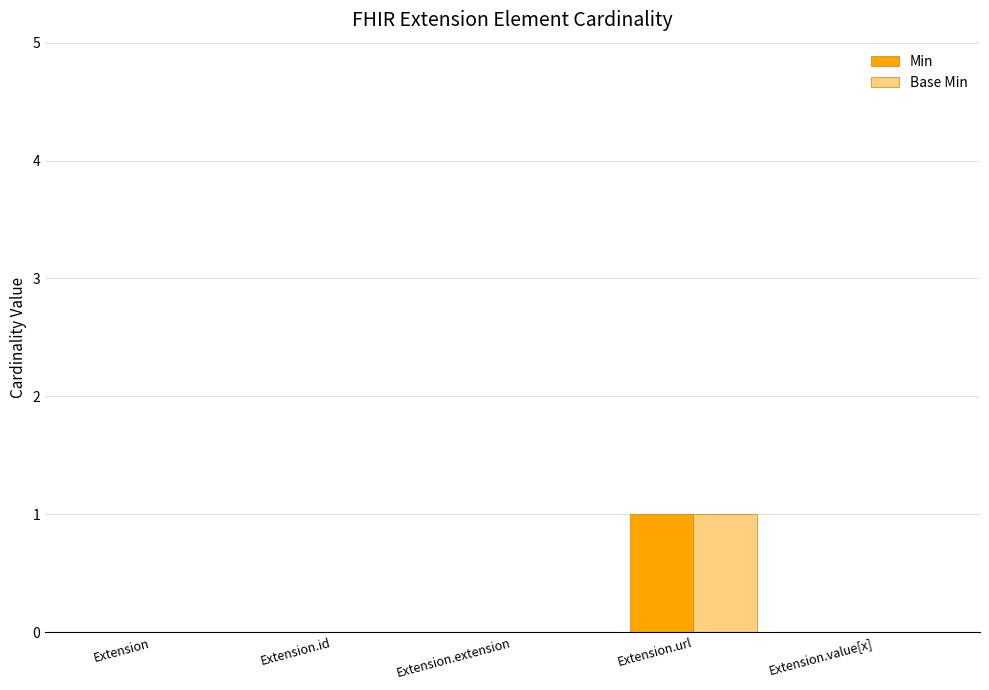

Is it true that Min equals 0 at Extension.url?

False